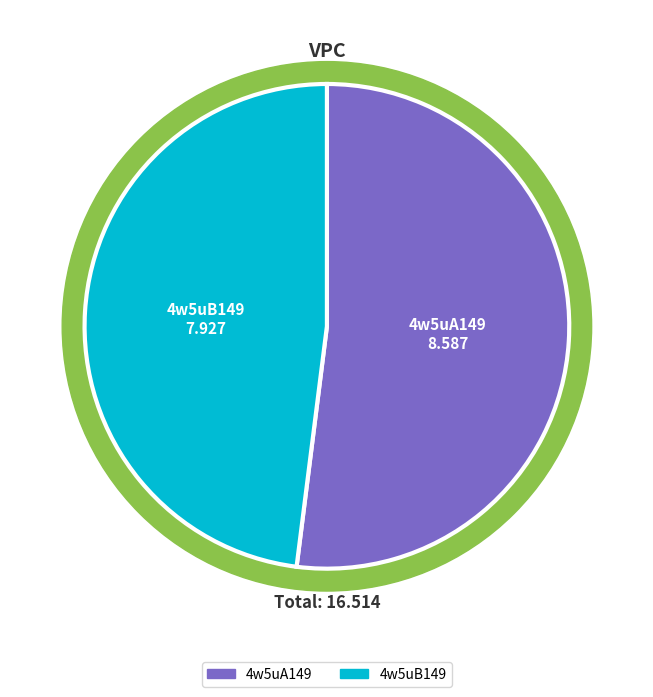

Which slice represents more than half of the pie?

4w5uA149